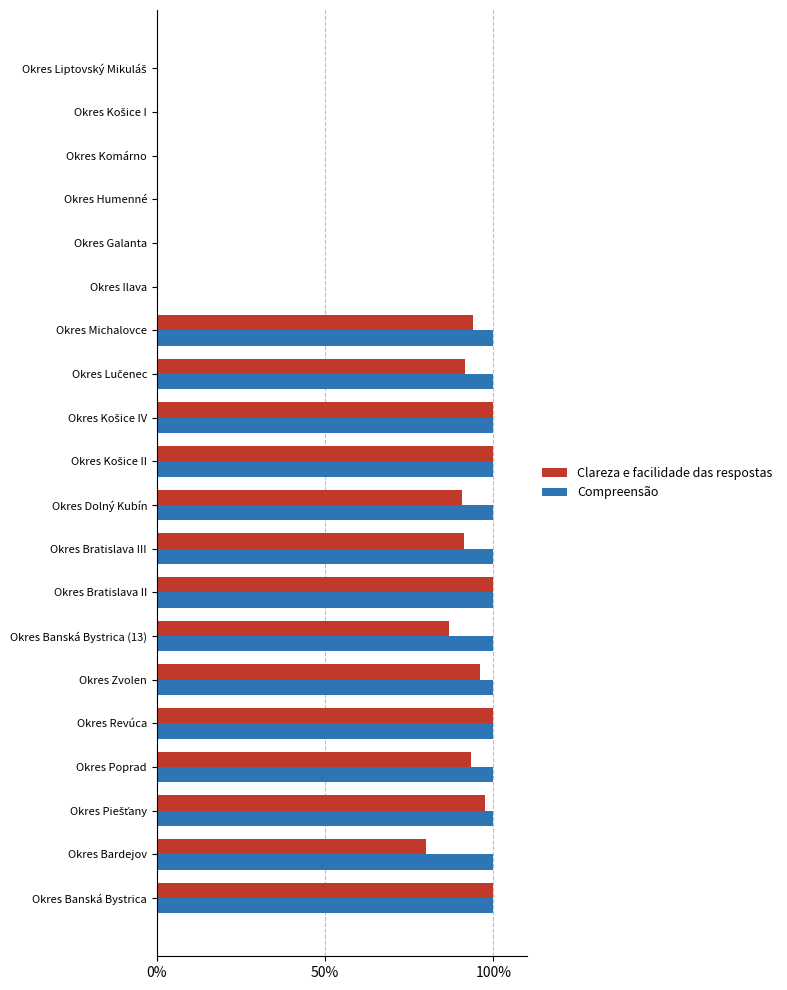

What is the greatest value displayed?

100.0